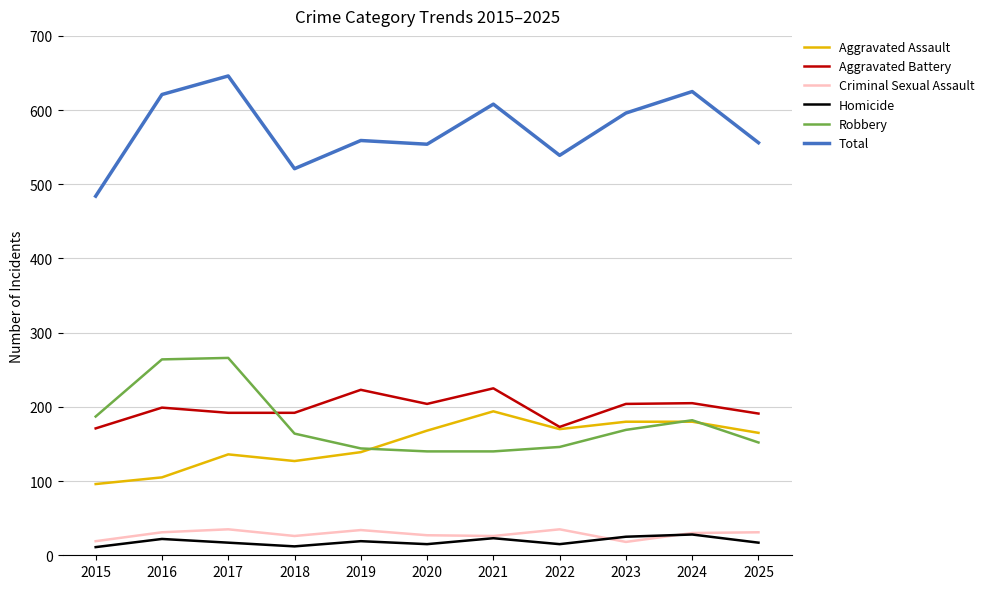

Which series has the widest spread of values?

Total